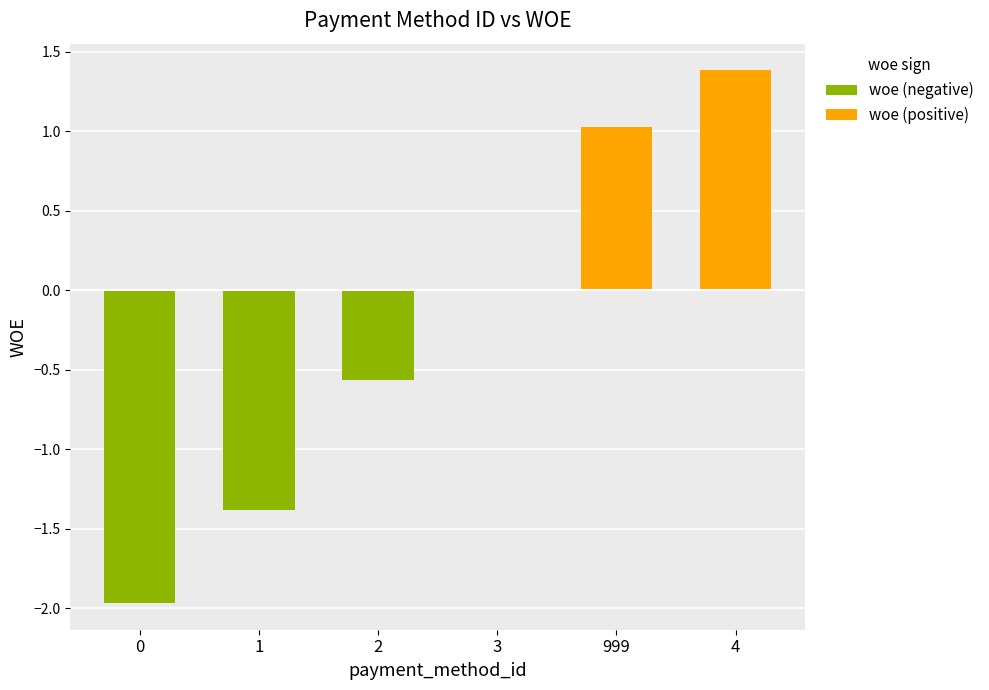

At how many categories does at least one series exceed 0?

2